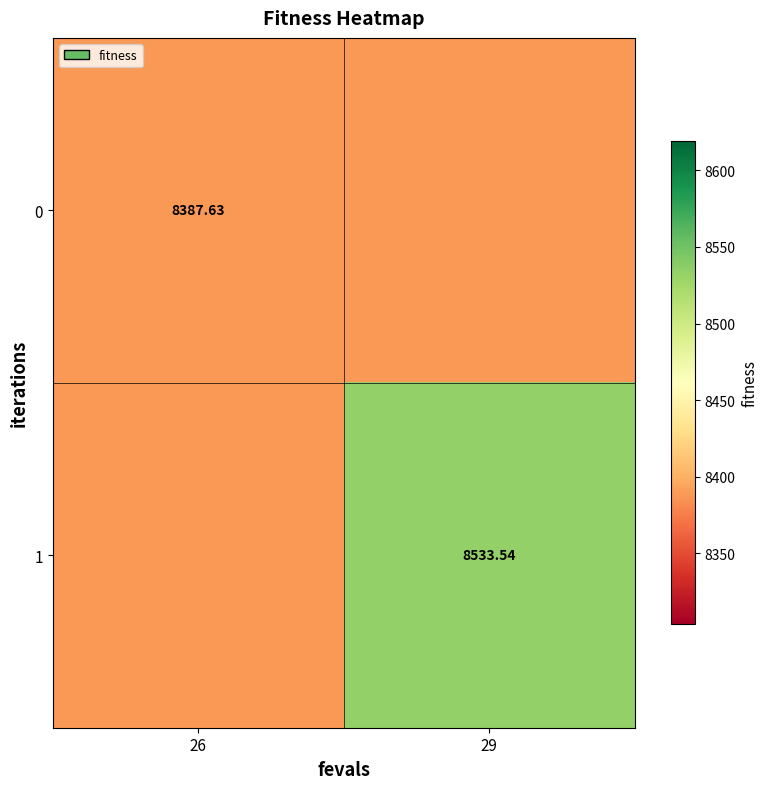

What is the approximate value of 1 at 26?

8387.6